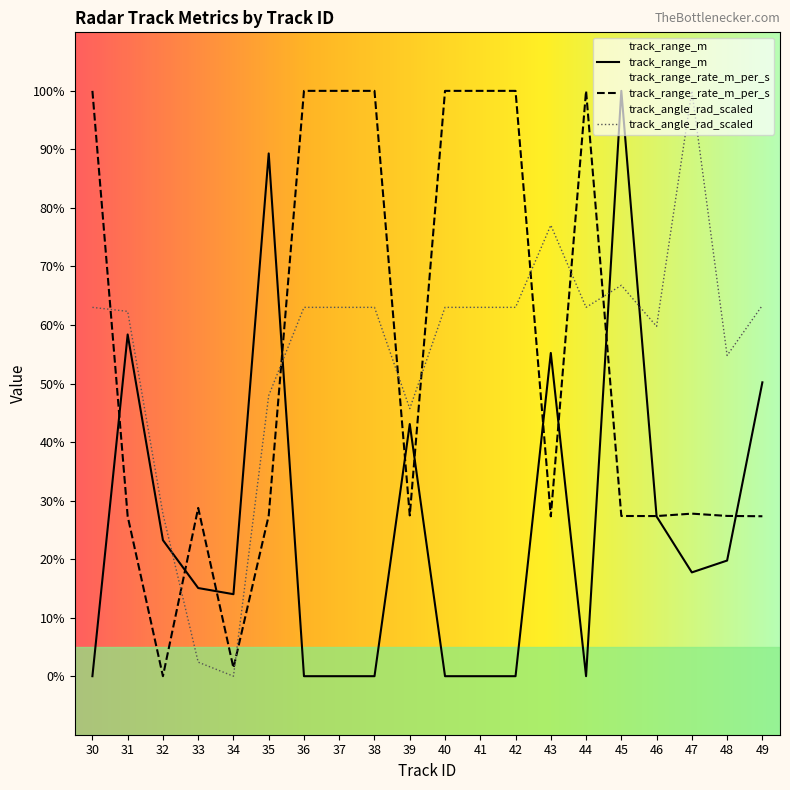

At which label does track_range_rate_m_per_s first exceed 27?

30